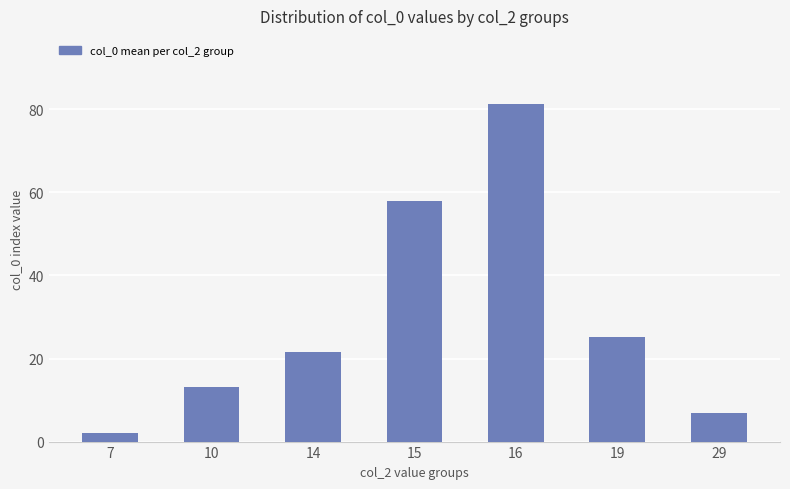

List the labels in order of value, largest first.

16, 15, 19, 14, 10, 29, 7